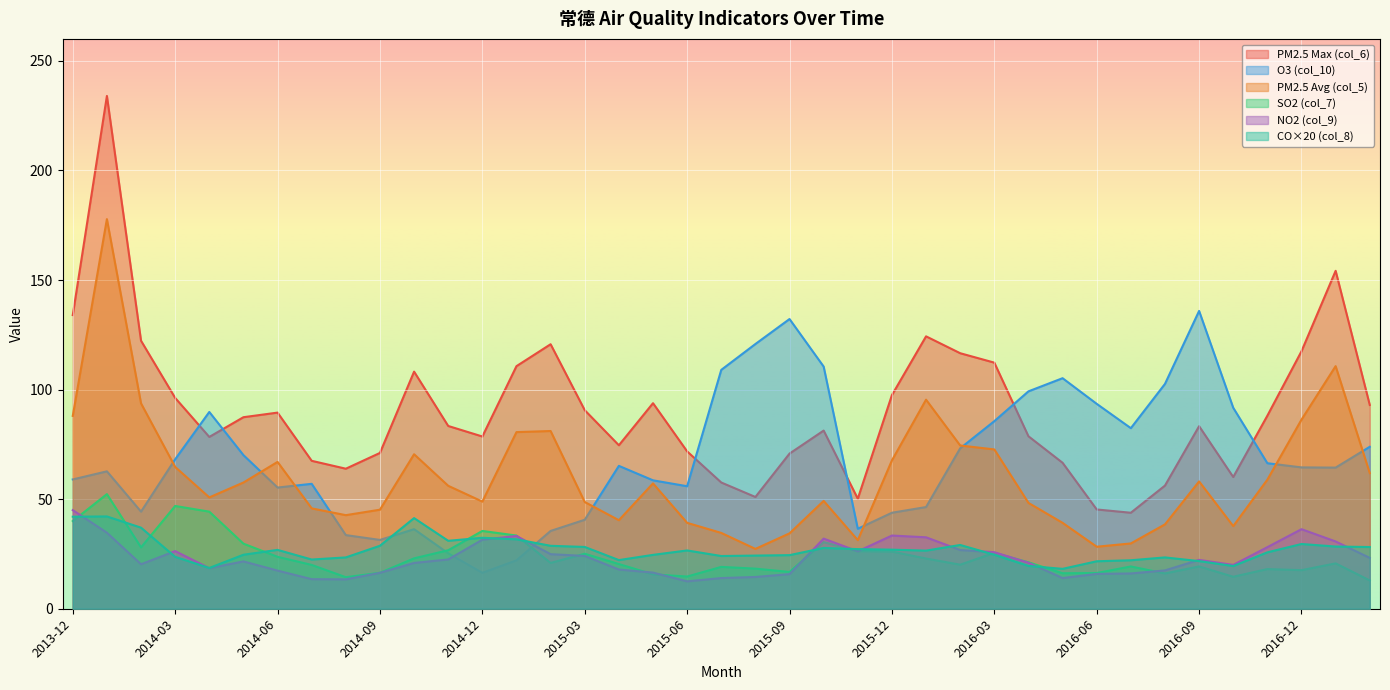

Which category has the highest value across all series?

2014-01